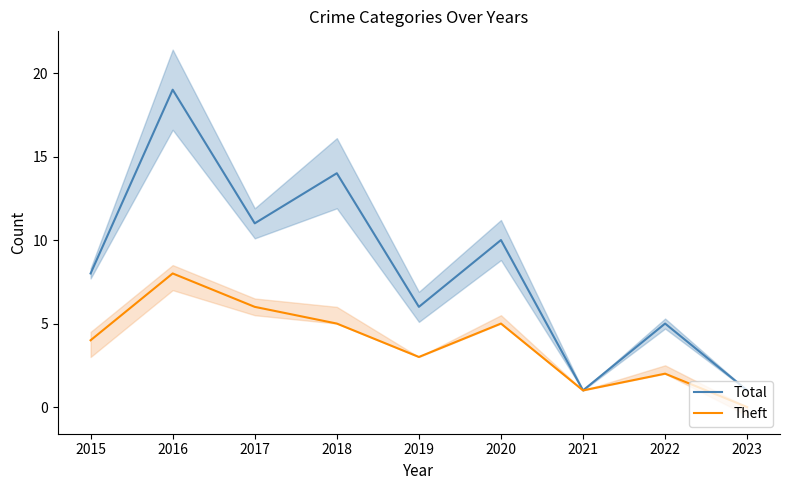

What is the highest value of the Total series?

19